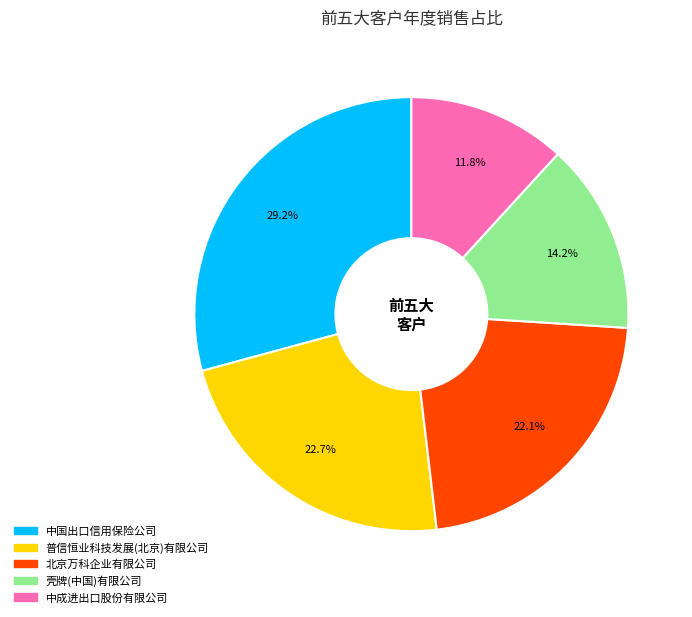

What is the ratio of the value at 北京万科企业有限公司 to the value at 中成进出口股份有限公司?

1.9